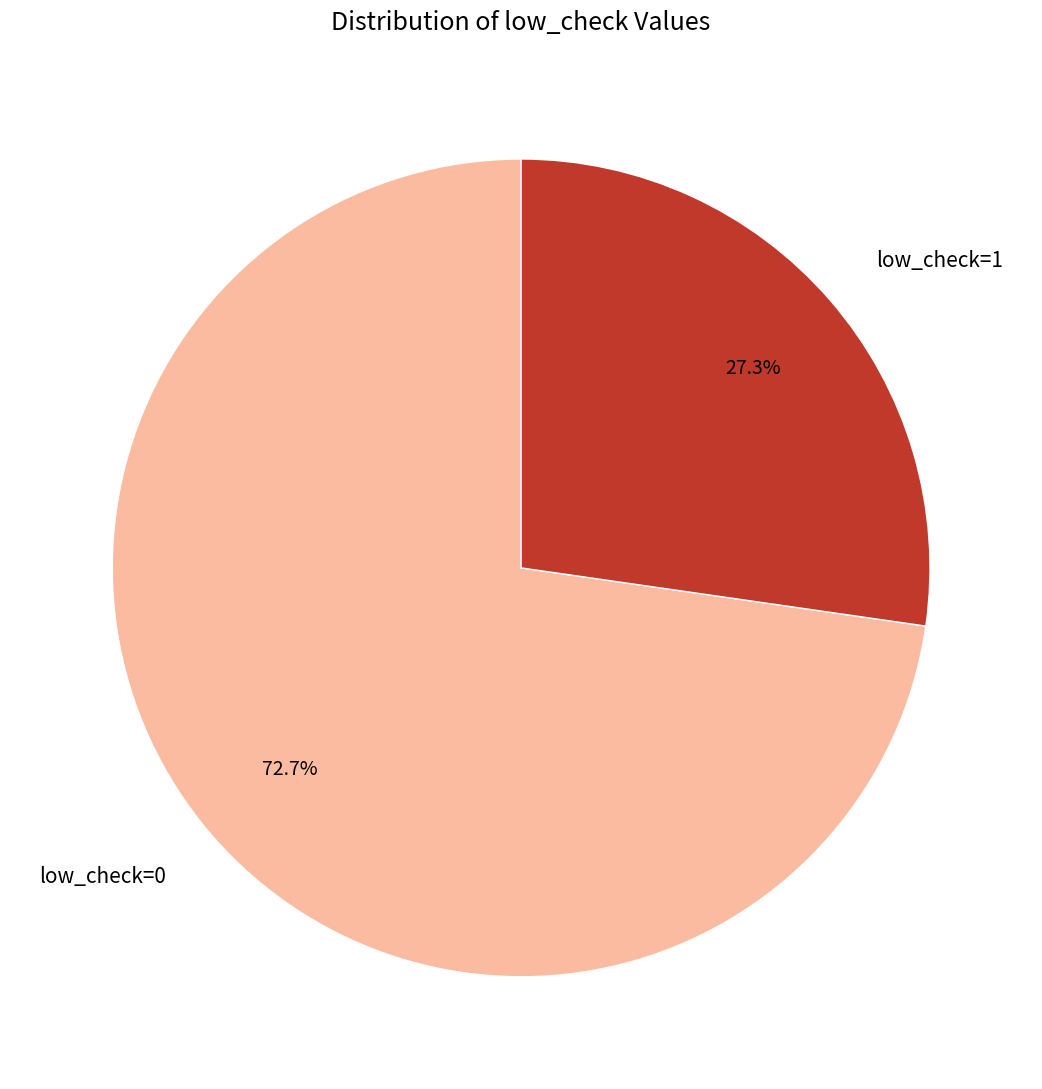

How many slices are in this pie chart?

2